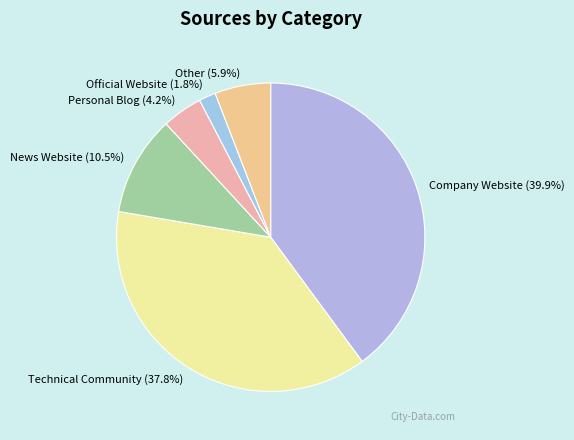

To the nearest percent, what is the difference between the Official Website and Other slice percentages?

4%